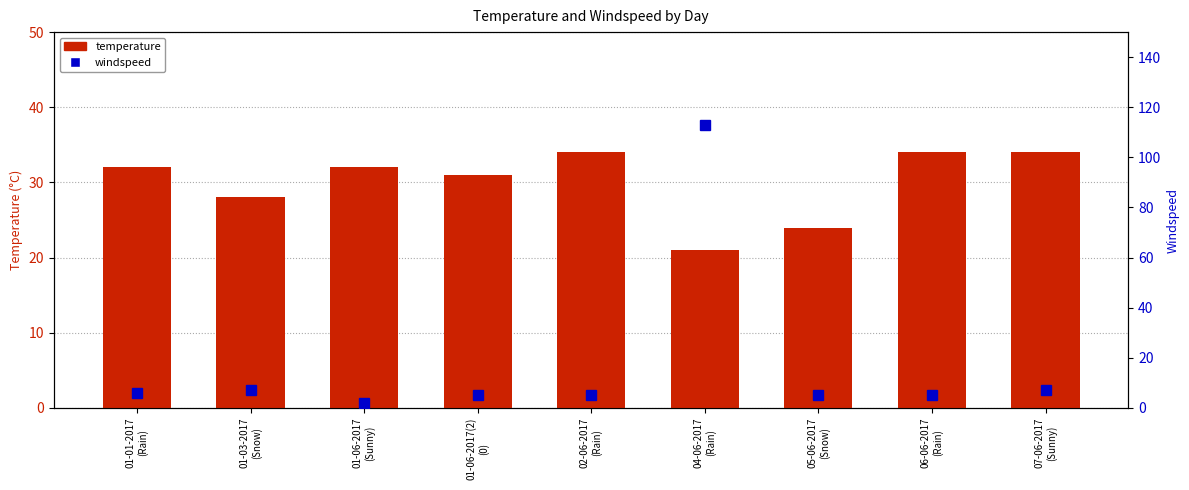

What is the maximum value for windspeed?

113